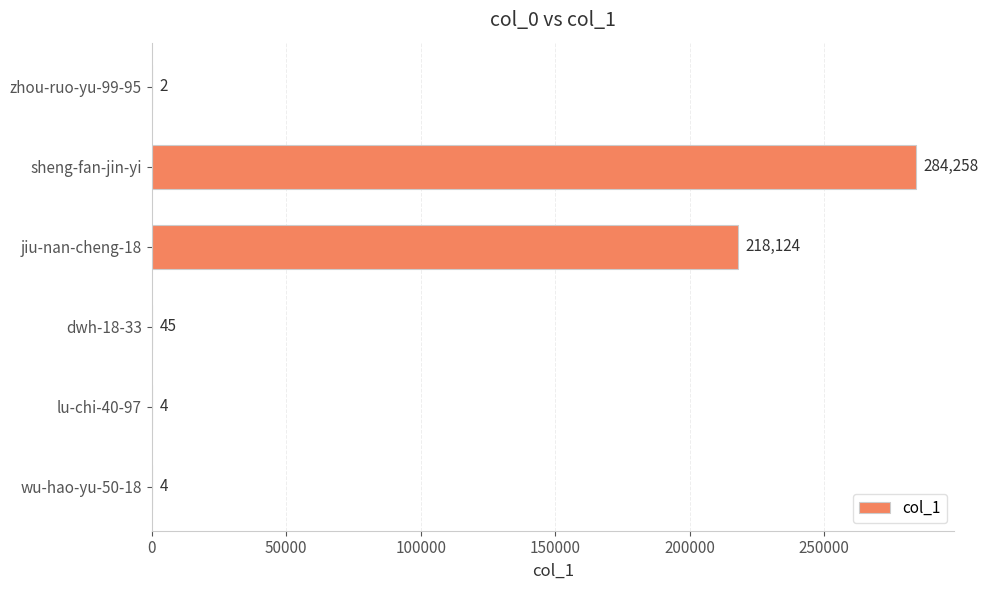

At which category does the chart reach its peak across all series?

sheng-fan-jin-yi